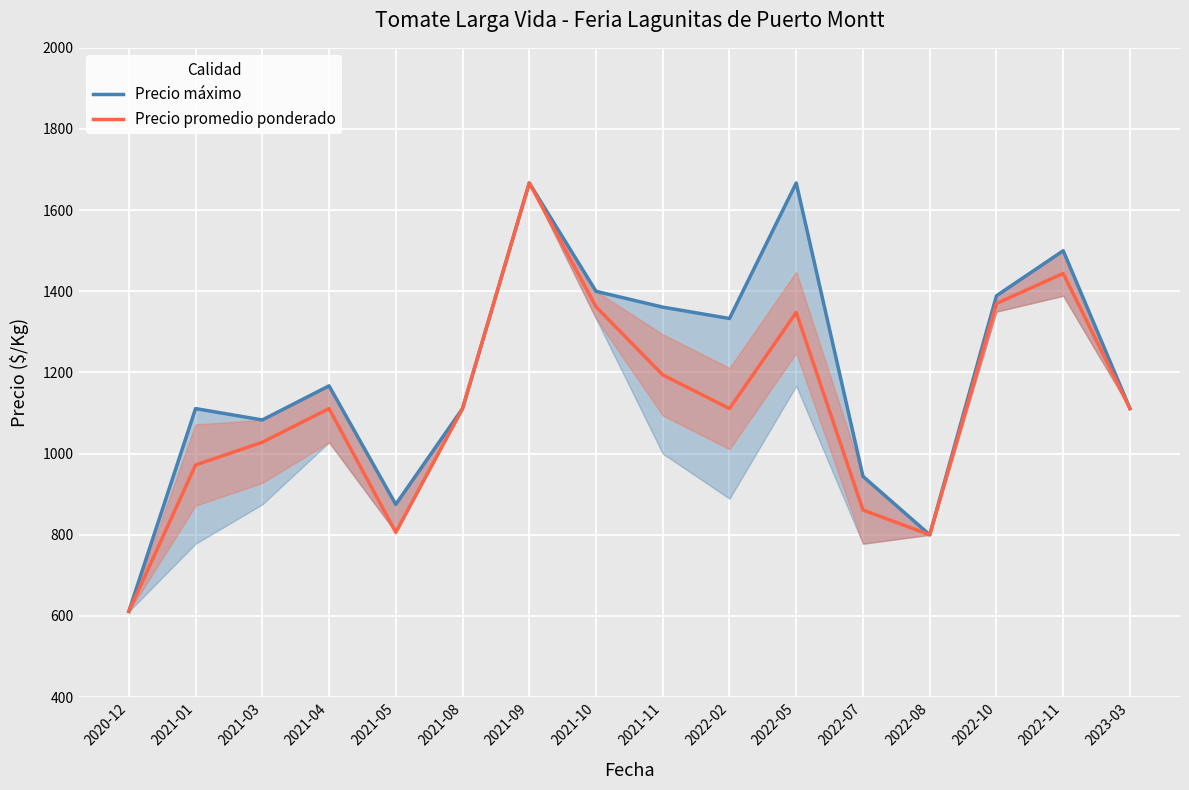

What are all the series names shown in the legend?

Precio máximo, Precio promedio ponderado